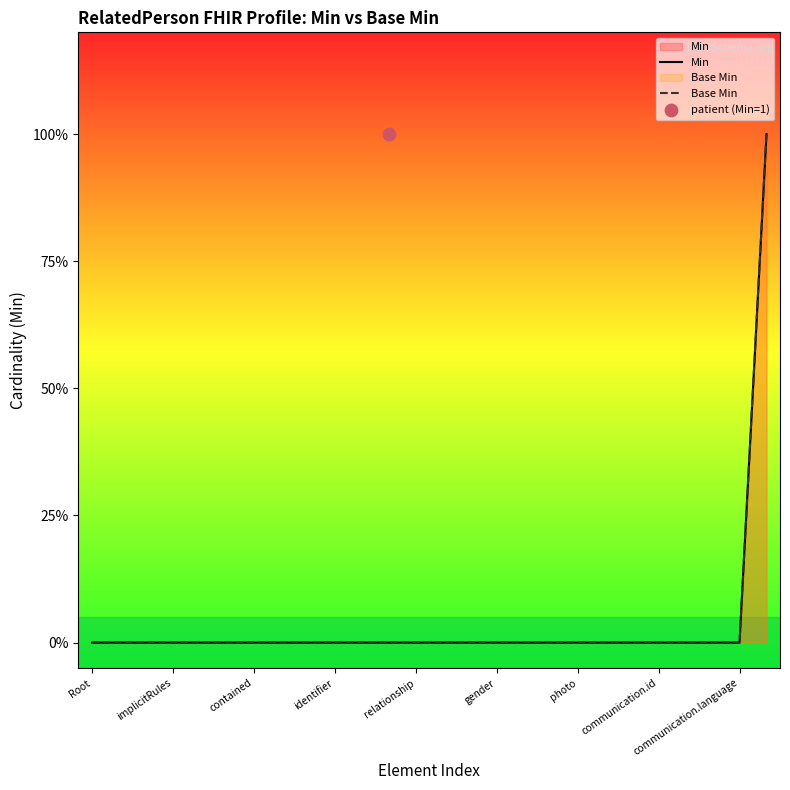

At how many categories does at least one series exceed 0?

1